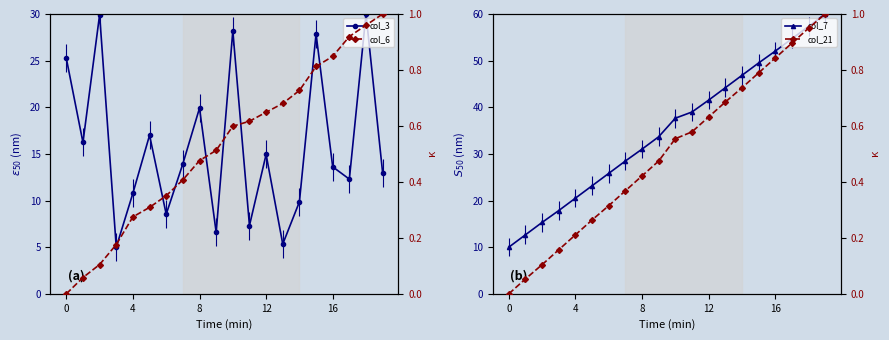

True or false: col_7 and col_6 cross at least once.

False